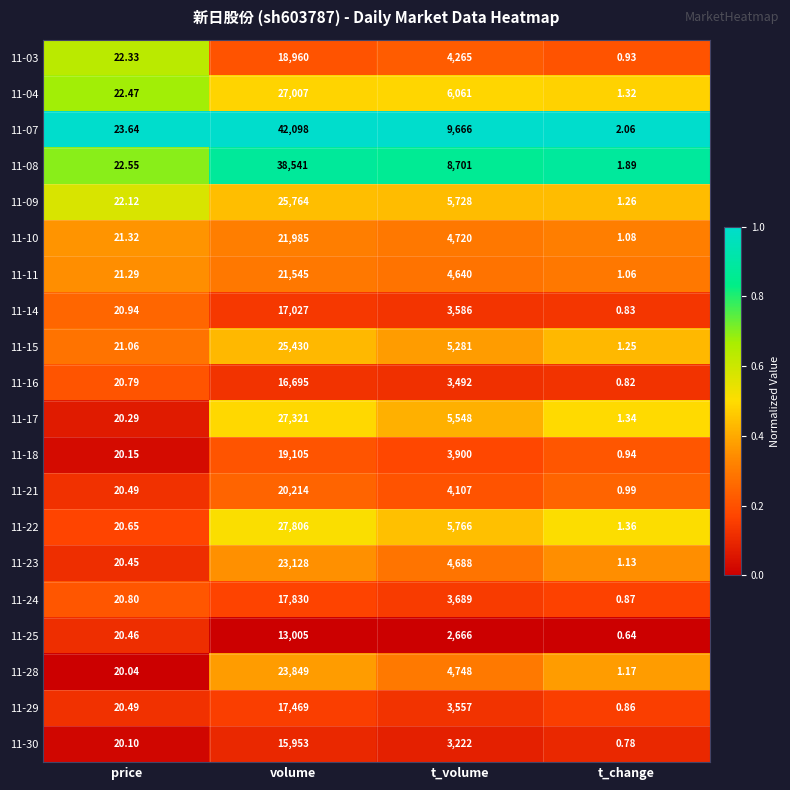

At which category is the sum across all series the highest?

volume